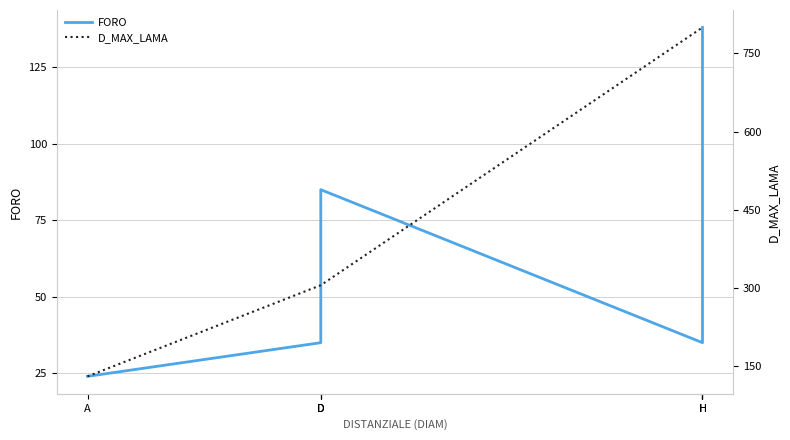

How many values in the FORO series are below 85?

4